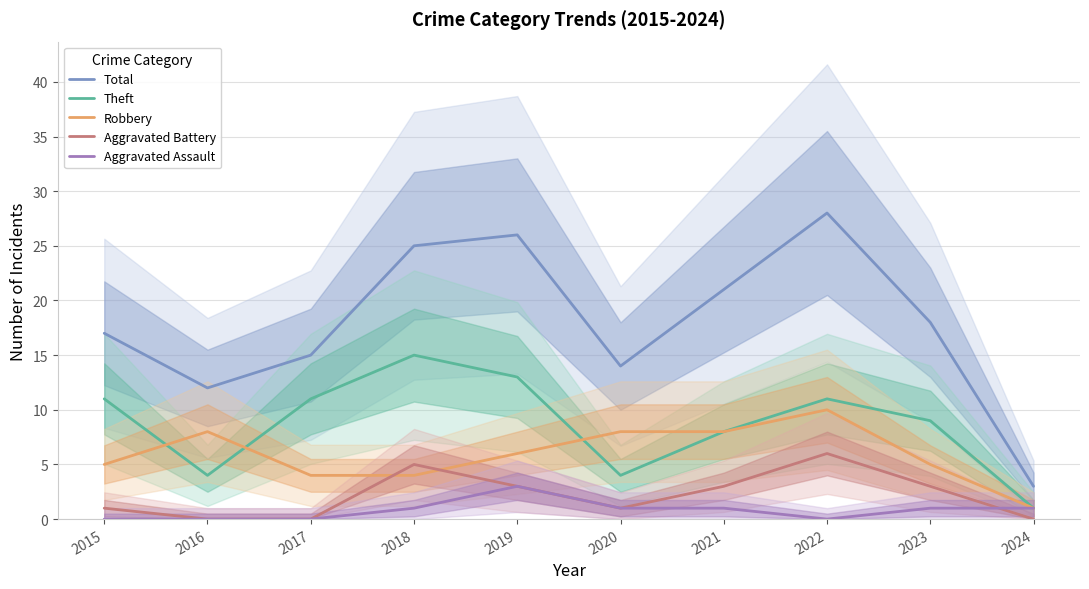

At which category does the chart reach its minimum across all series?

2016